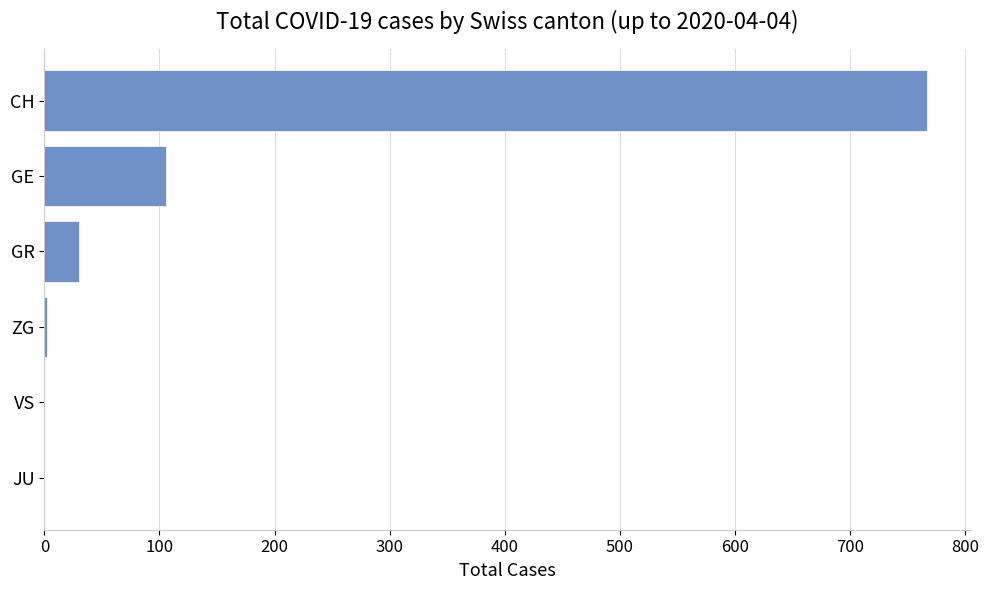

Count the number of data series in this chart.

1